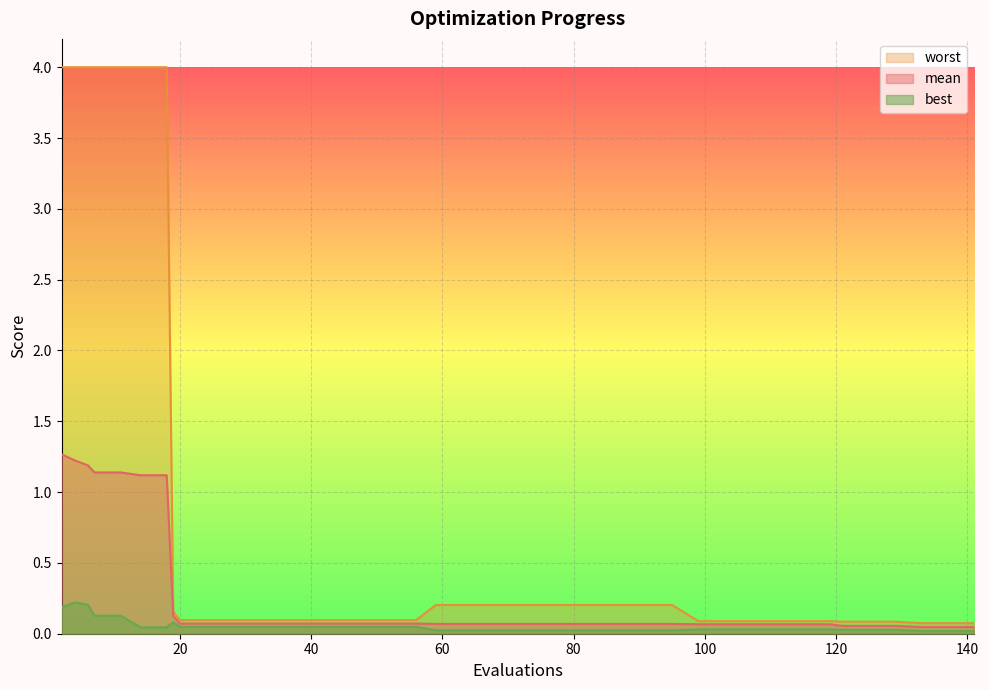

Rank the series by their maximum value, from lowest to highest.

best, mean, worst